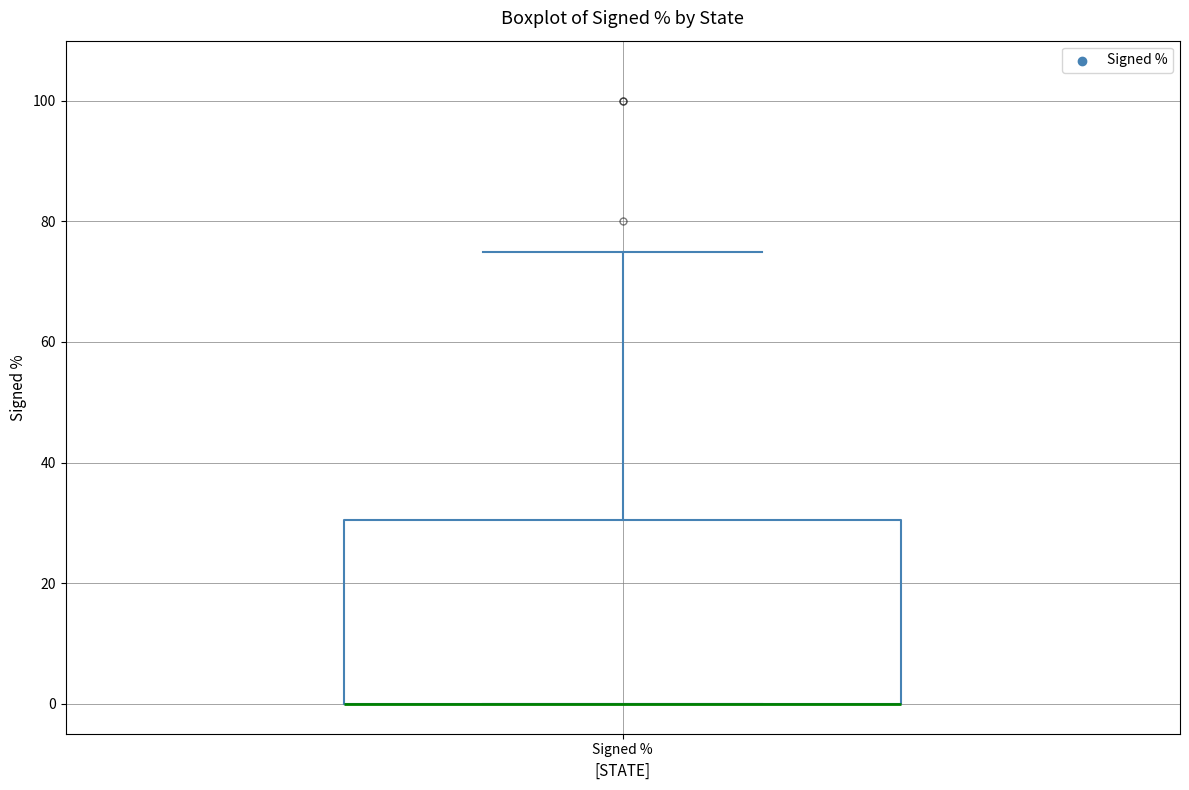

Where is the upper edge of the box for Signed % on the y-axis? The values are not printed on the chart, so give them approximately, as read against the axis.

30